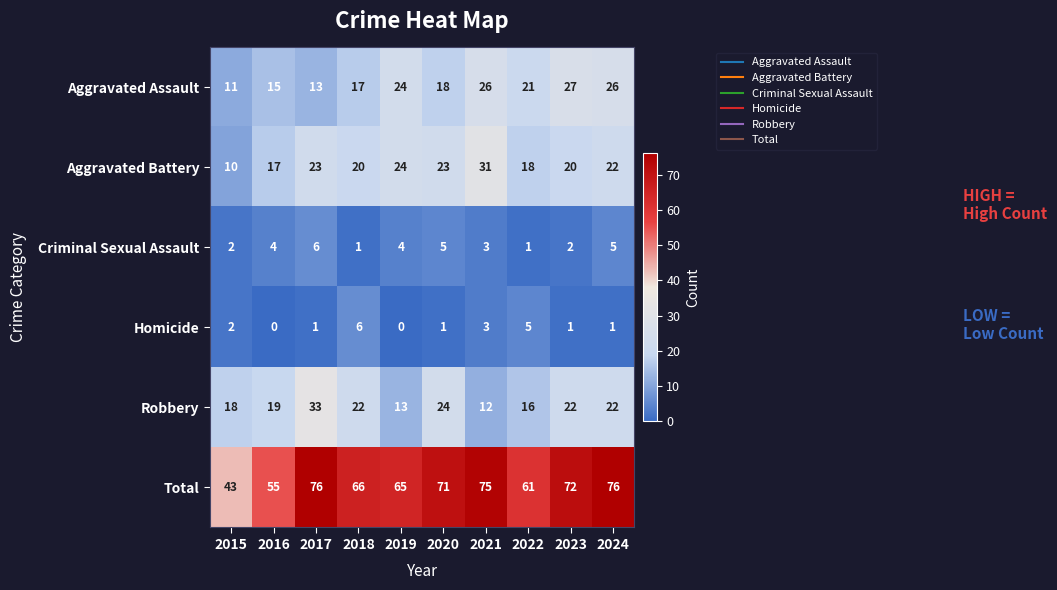

The Homicide series shows -4 at 2019. True or false?

False